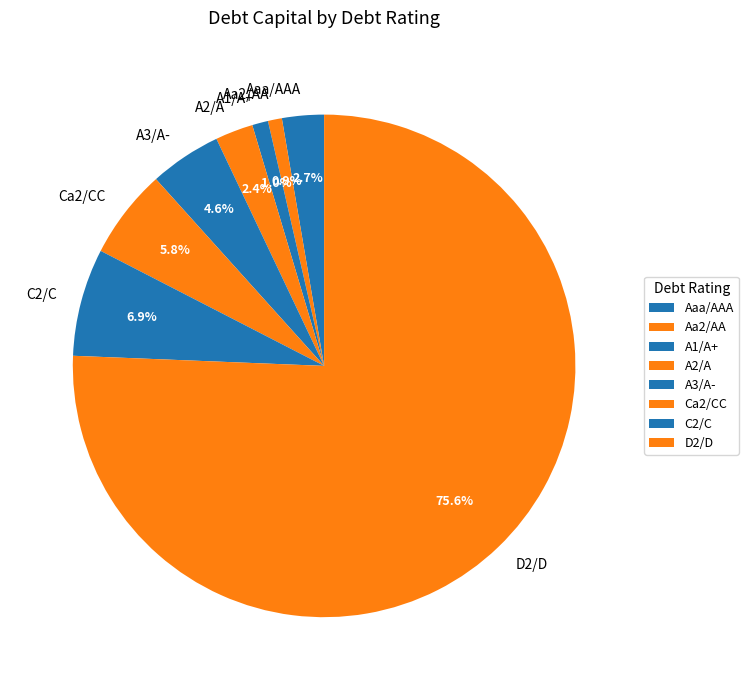

Which category has the biggest portion of the pie?

D2/D